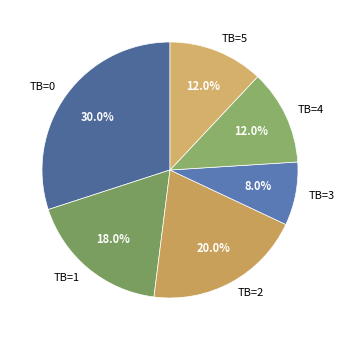

How many segments does this pie chart have?

6